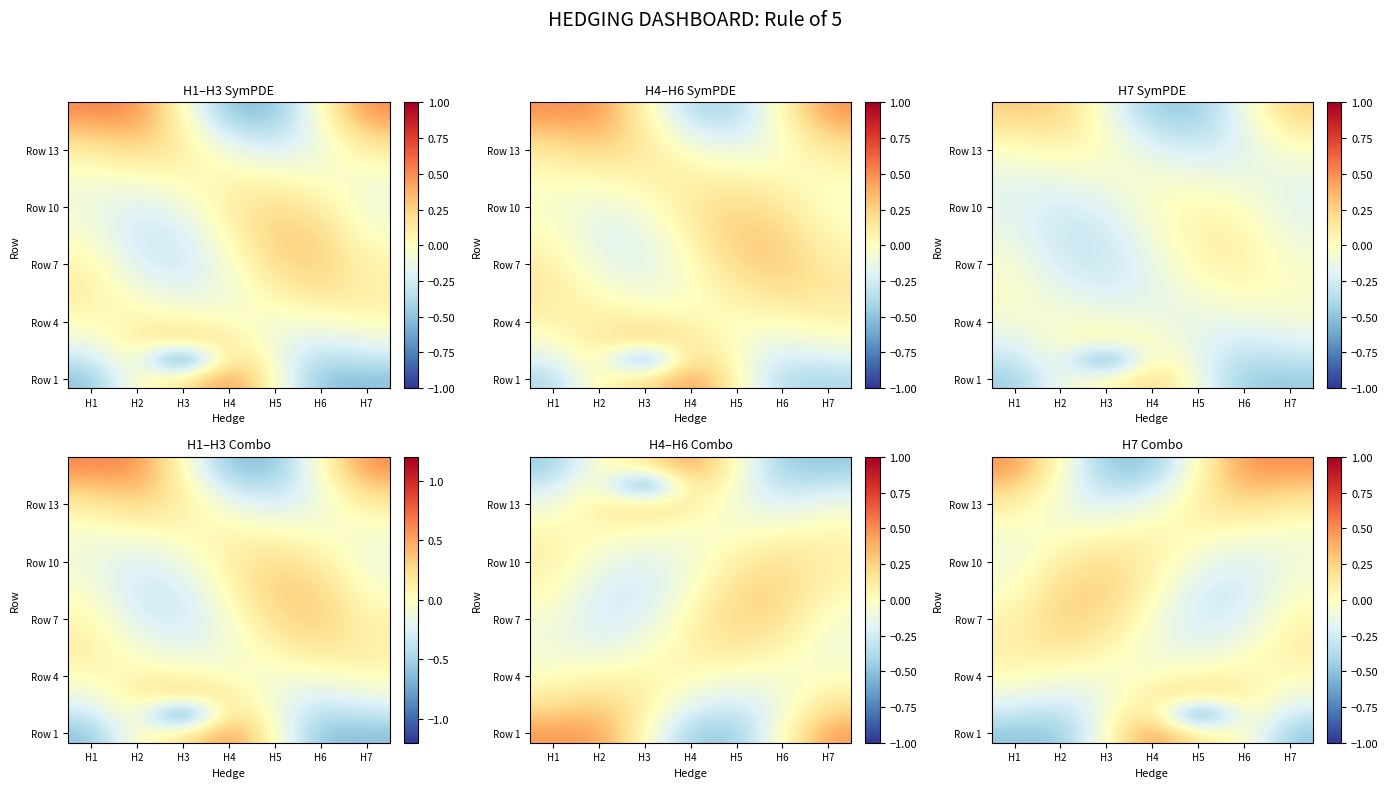

Which category has the lowest value in the Row 13 series?

H3